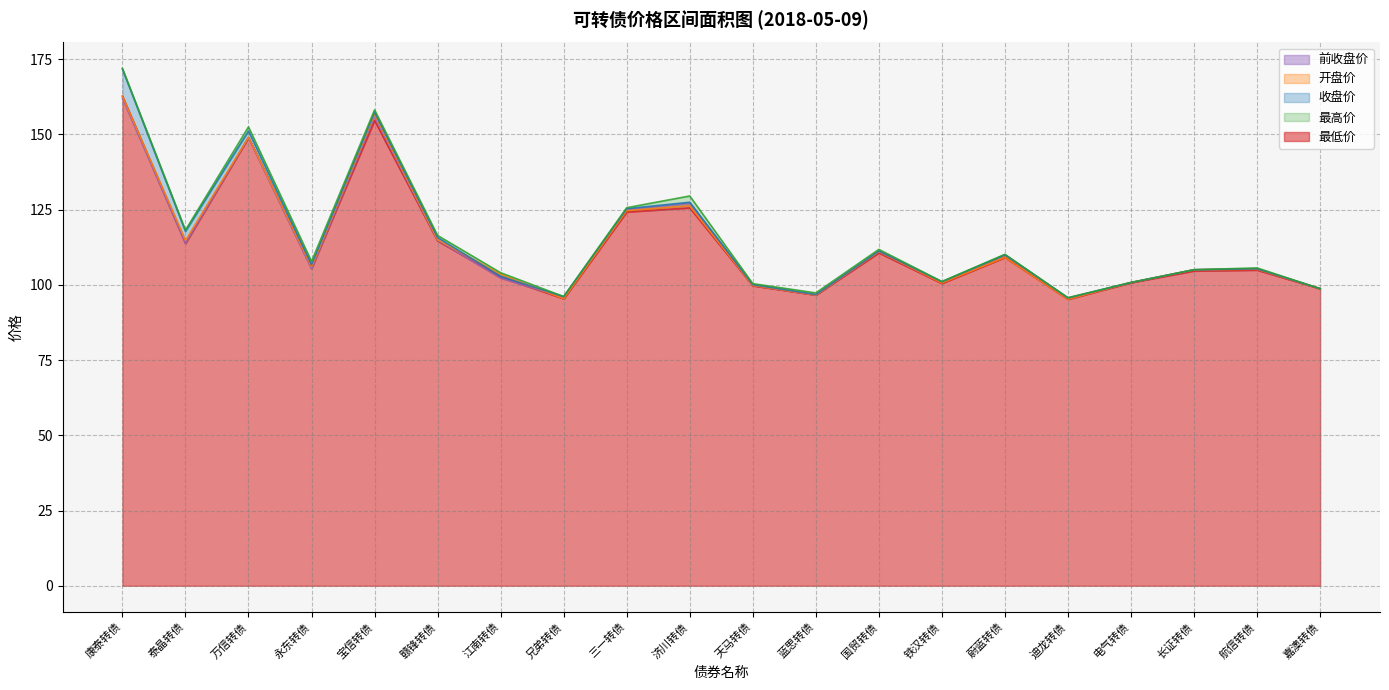

What is the spread (max minus min) of values at 电气转债?

0.1